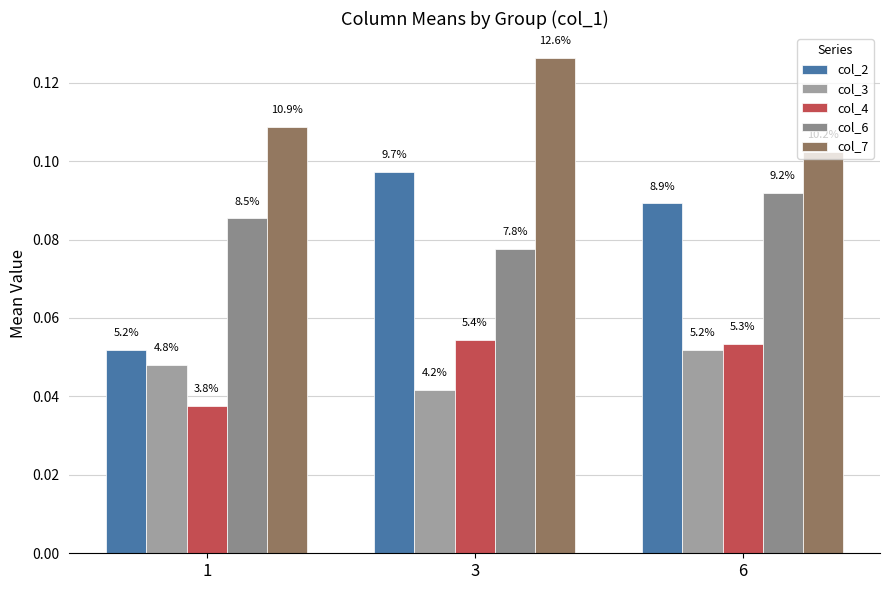

How many groups of bars are there?

3